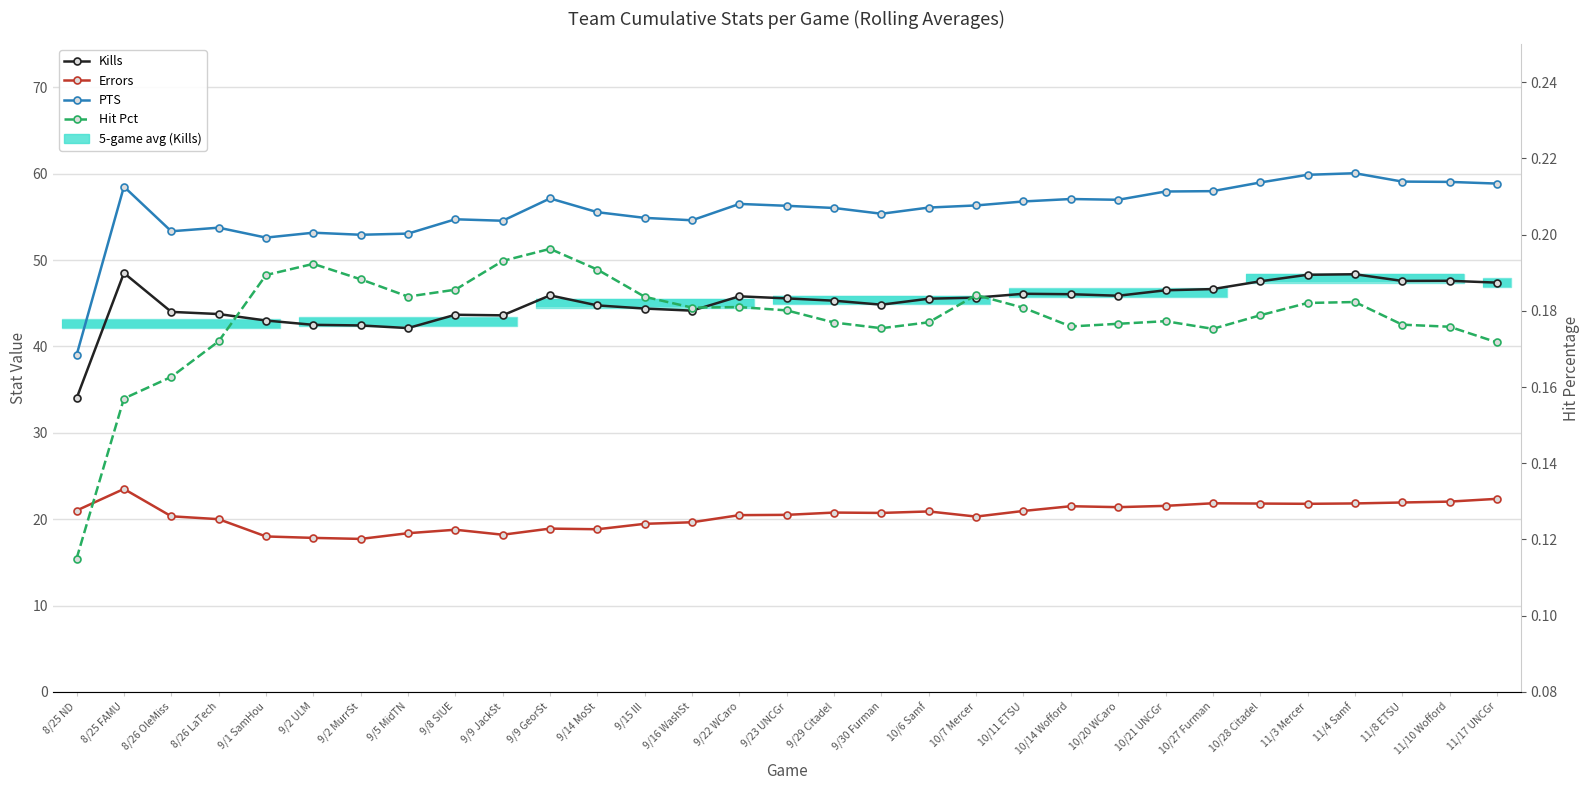

What is the sum of all Errors values?

633.2